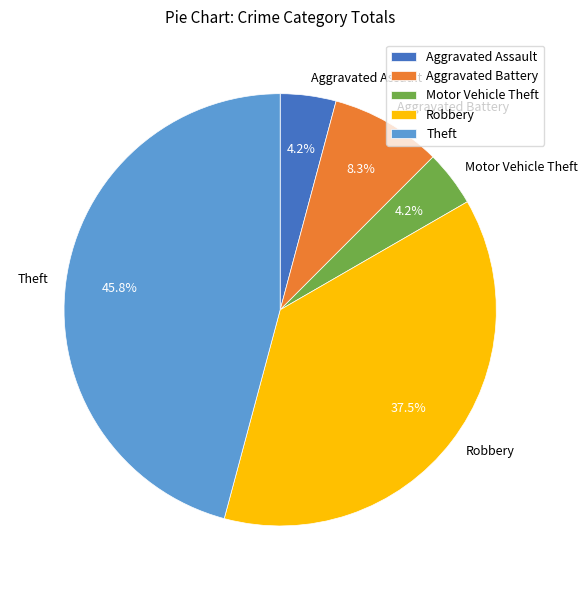

Between Robbery and Theft, which is larger?

Theft